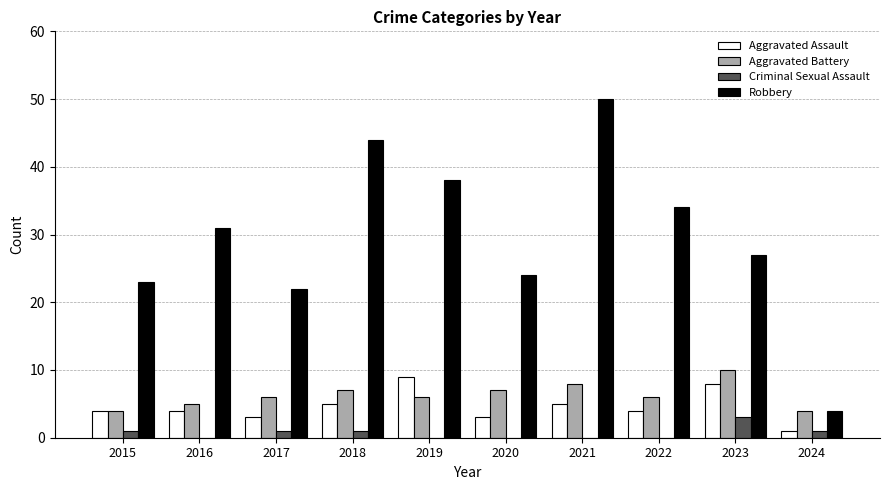

Count the Aggravated Assault values in the range 3 to 5.

7